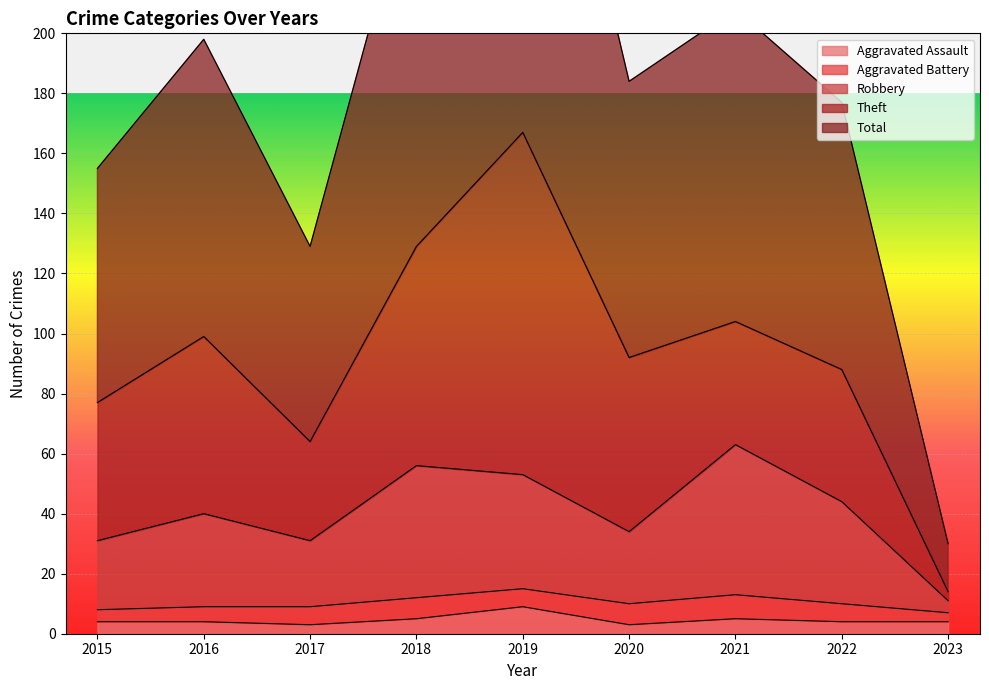

What value does the Total series have at 2018?

259